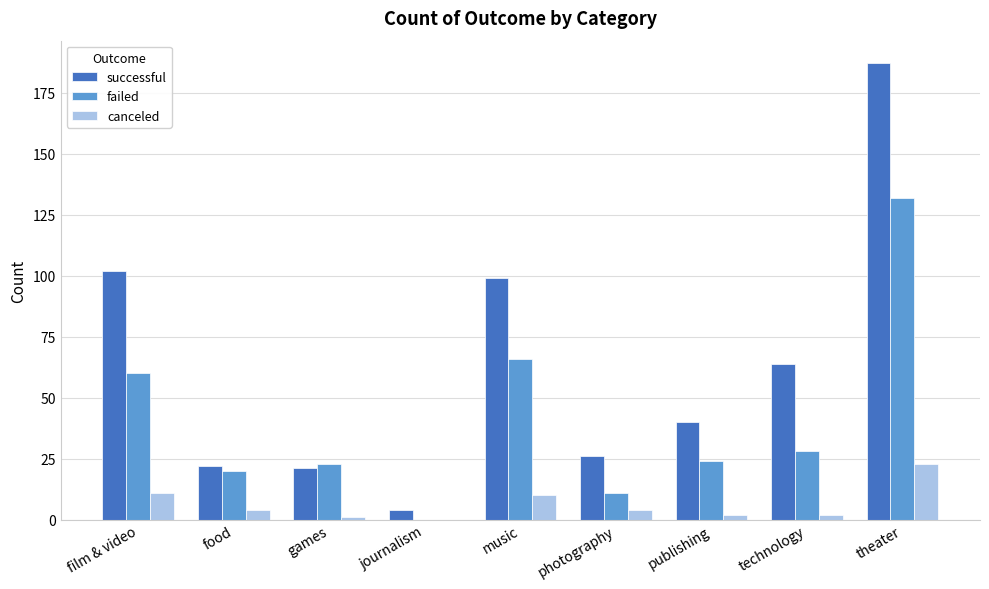

Reading left to right, what are all the values shown in this chart?

successful: film & video=102	food=22	games=21	journalism=4	music=99	photography=26	publishing=40	technology=64	theater=187
failed: film & video=60	food=20	games=23	journalism=0	music=66	photography=11	publishing=24	technology=28	theater=132
canceled: film & video=11	food=4	games=1	journalism=0	music=10	photography=4	publishing=2	technology=2	theater=23